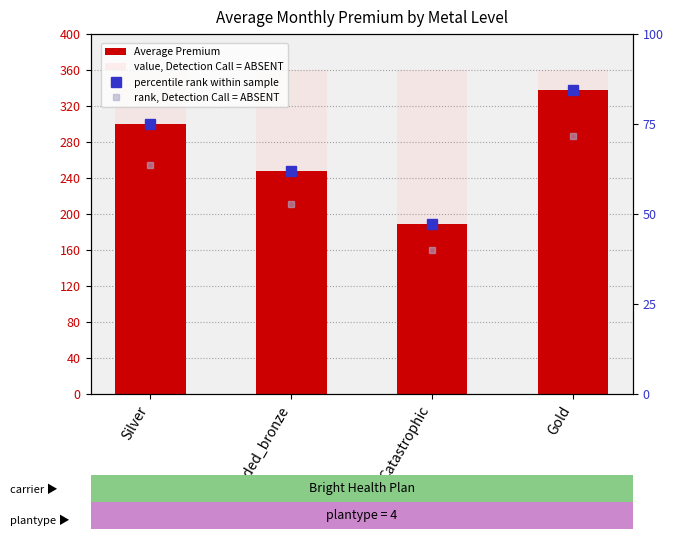

Rank the series at Silver from lowest to highest value.

rank, Detection Call = ABSENT, percentile rank within sample, Average Premium, value, Detection Call = ABSENT